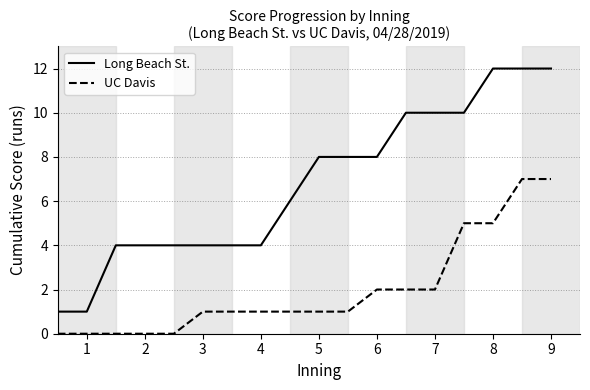

Reading left to right, what are all the values shown in this chart?

Long Beach St.: 1	1	4	4	4	4	4	4	6	8	8	8	10	10	10	12	12	12
UC Davis: 0	0	0	0	0	1	1	1	1	1	1	2	2	2	5	5	7	7